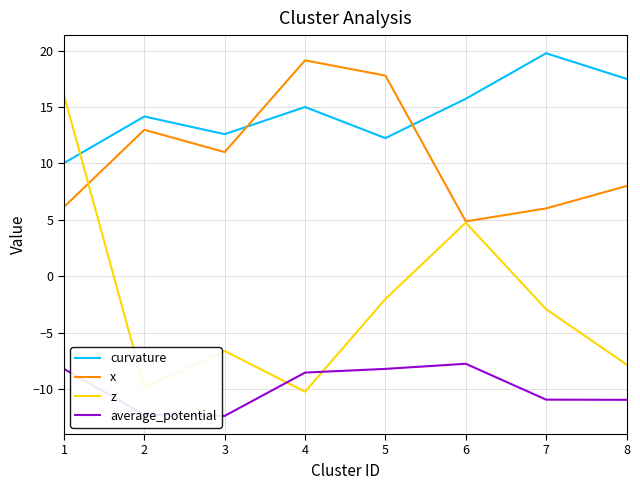

True or false: curvature has a value of 19.8 at 7.

True